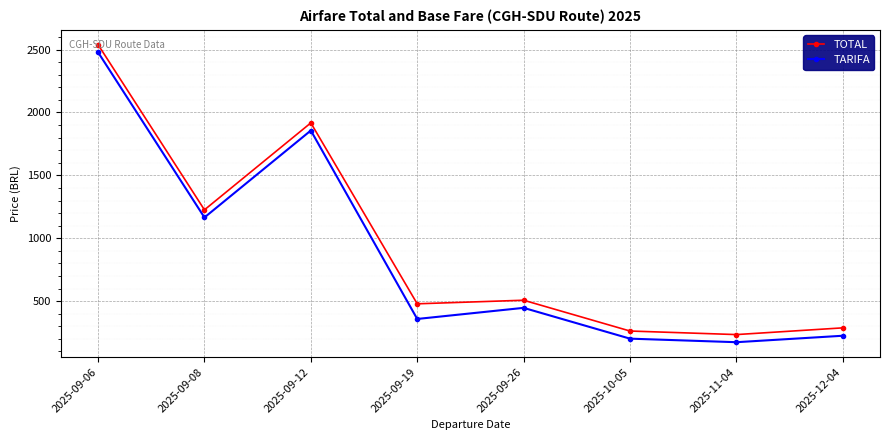

How many values in the TOTAL series exceed 506?

4